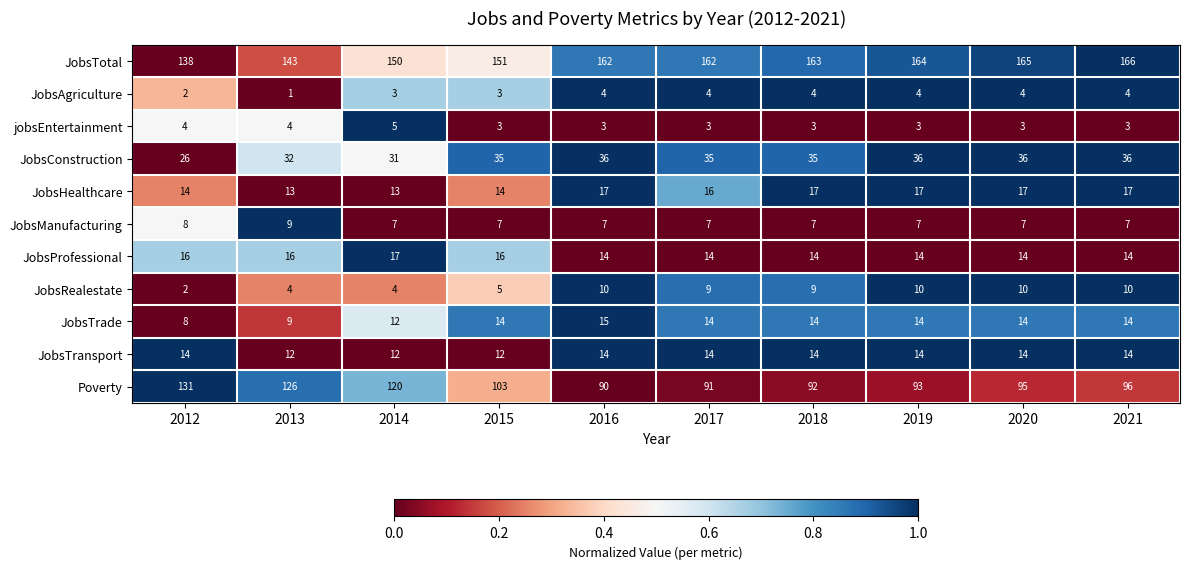

What is the average value of the JobsManufacturing series?

7